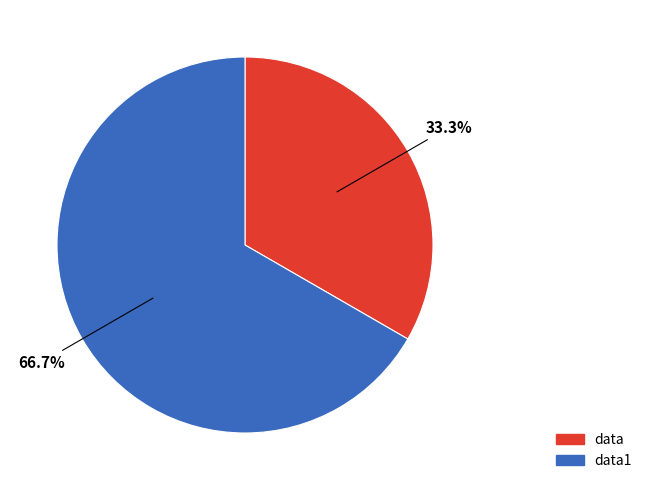

To the nearest percent, what is the average slice percentage?

50%